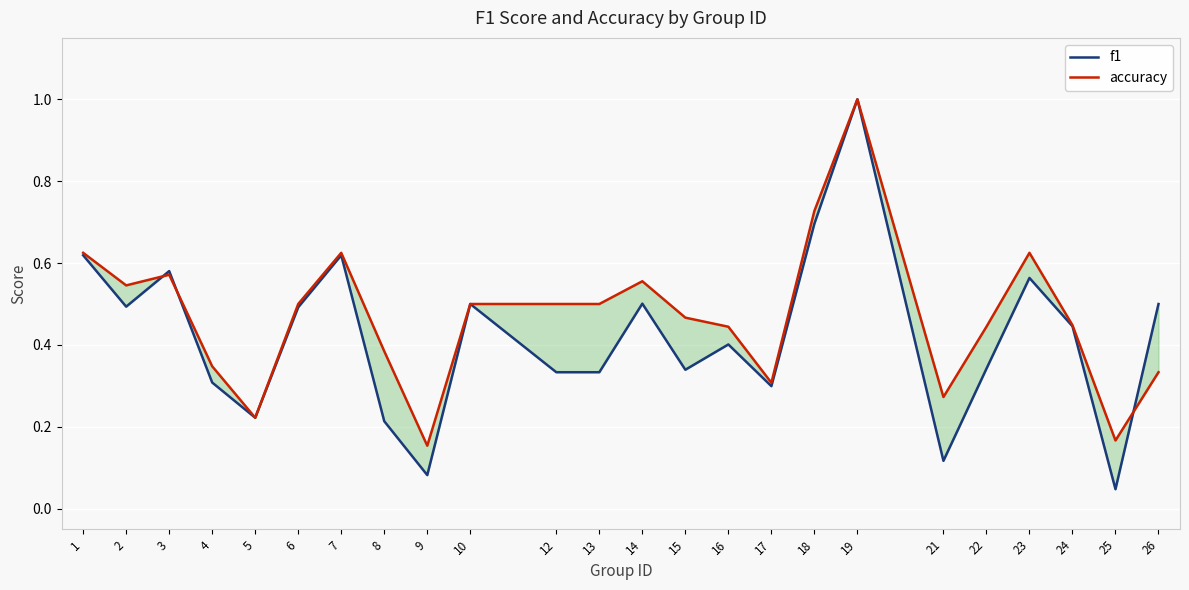

What is the value of the f1 point at the 1st from the left?

0.6